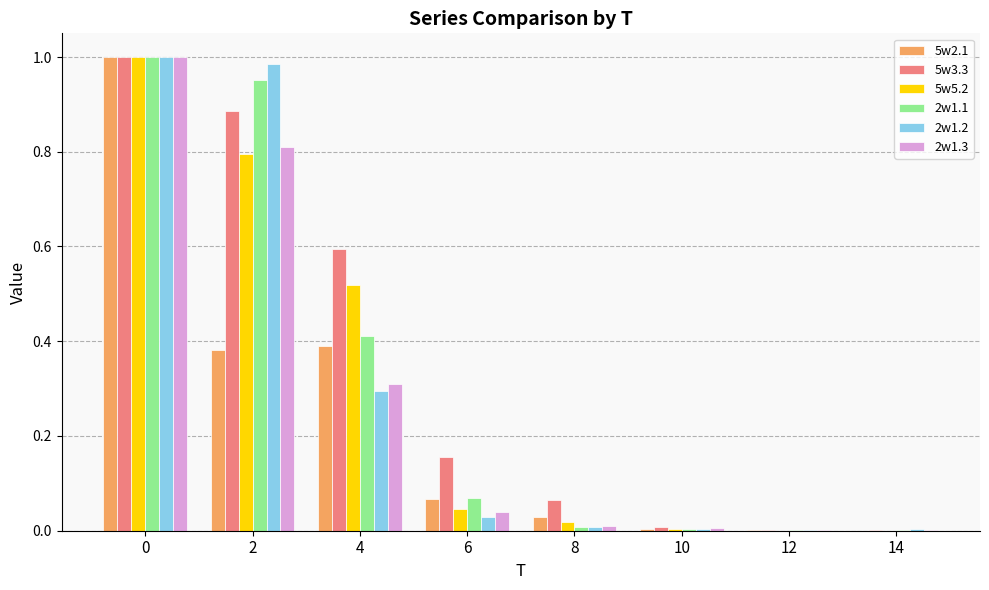

What is the sum of all 5w3.3 values?

2.7